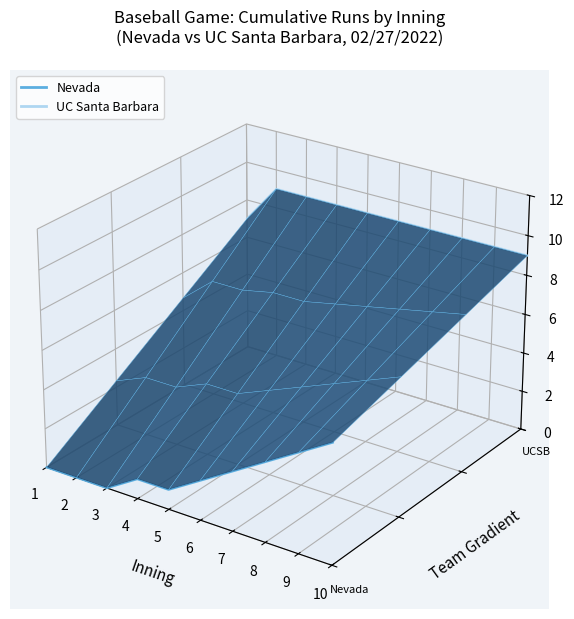

The Nevada series shows -0.0 at 2. True or false?

True